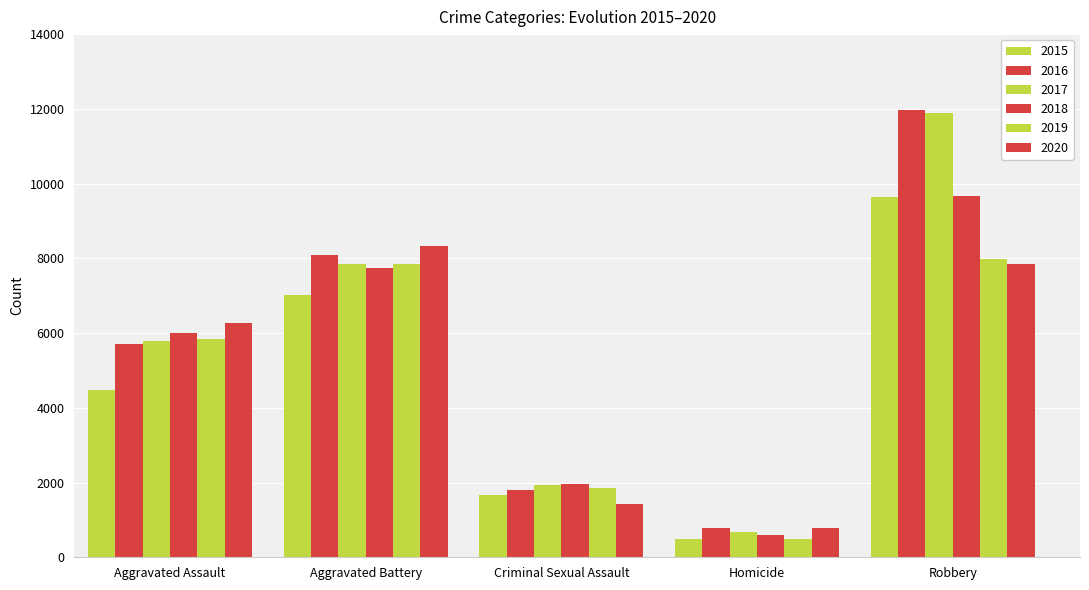

Does the chart contain stacked bars?

No